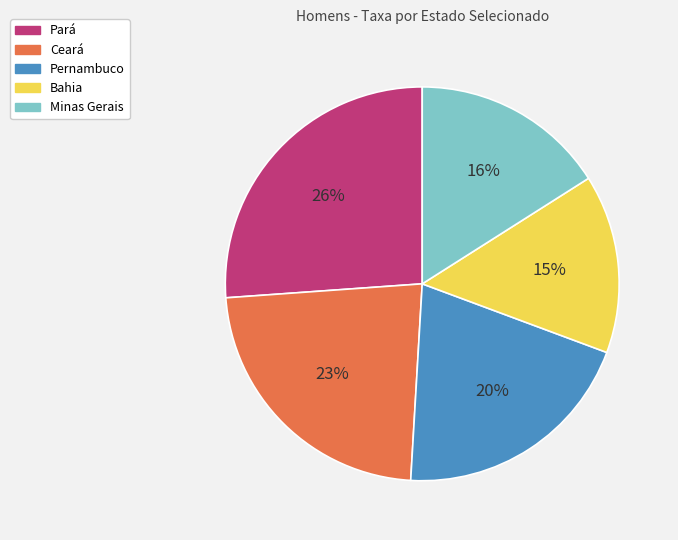

Between Minas Gerais and Bahia, which is larger?

Minas Gerais